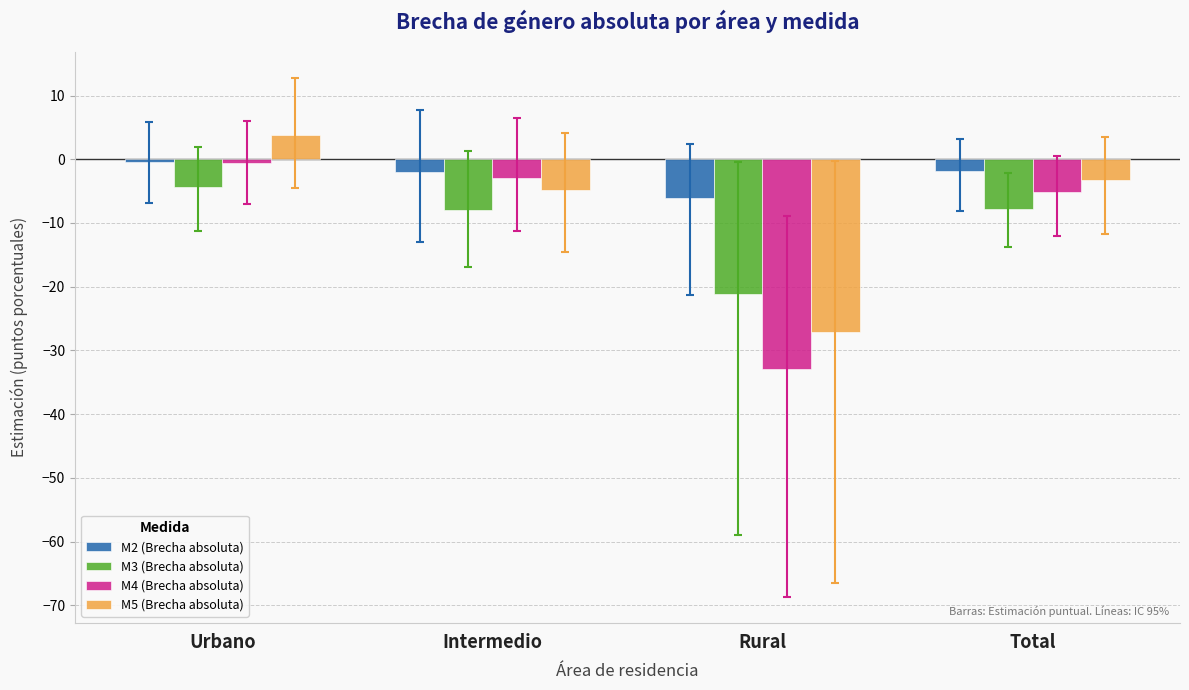

How many groups of bars are there?

4